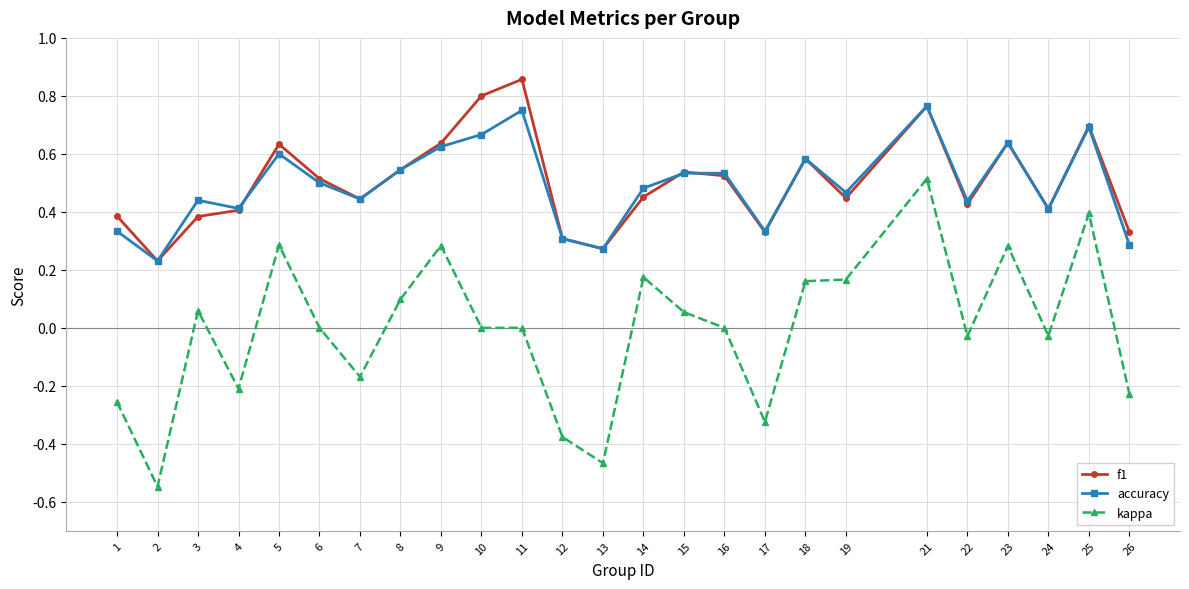

Which category has the highest value in the f1 series?

11